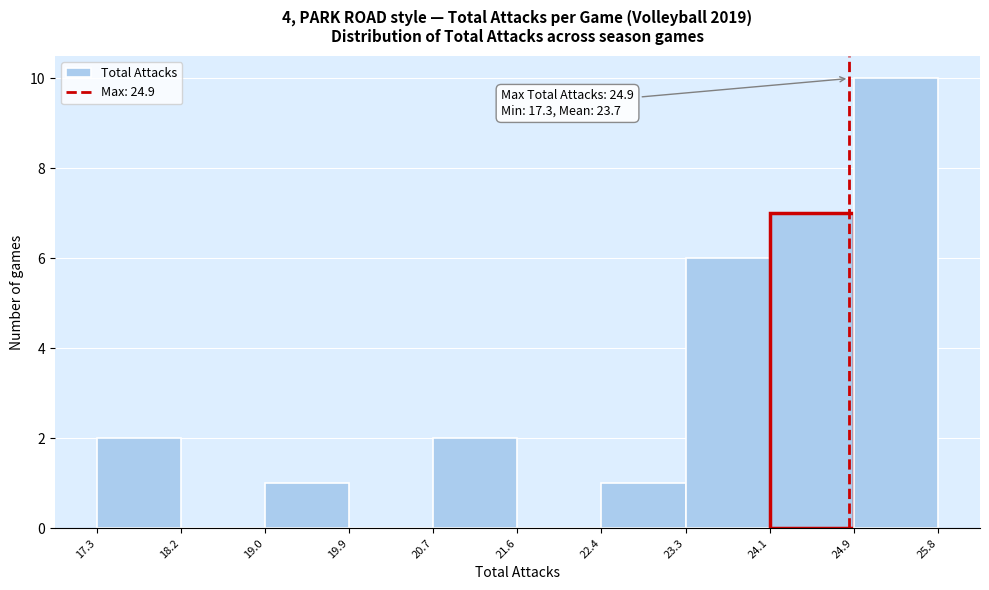

Over which range of the x-axis is the bar tallest?

24.9 to 25.8